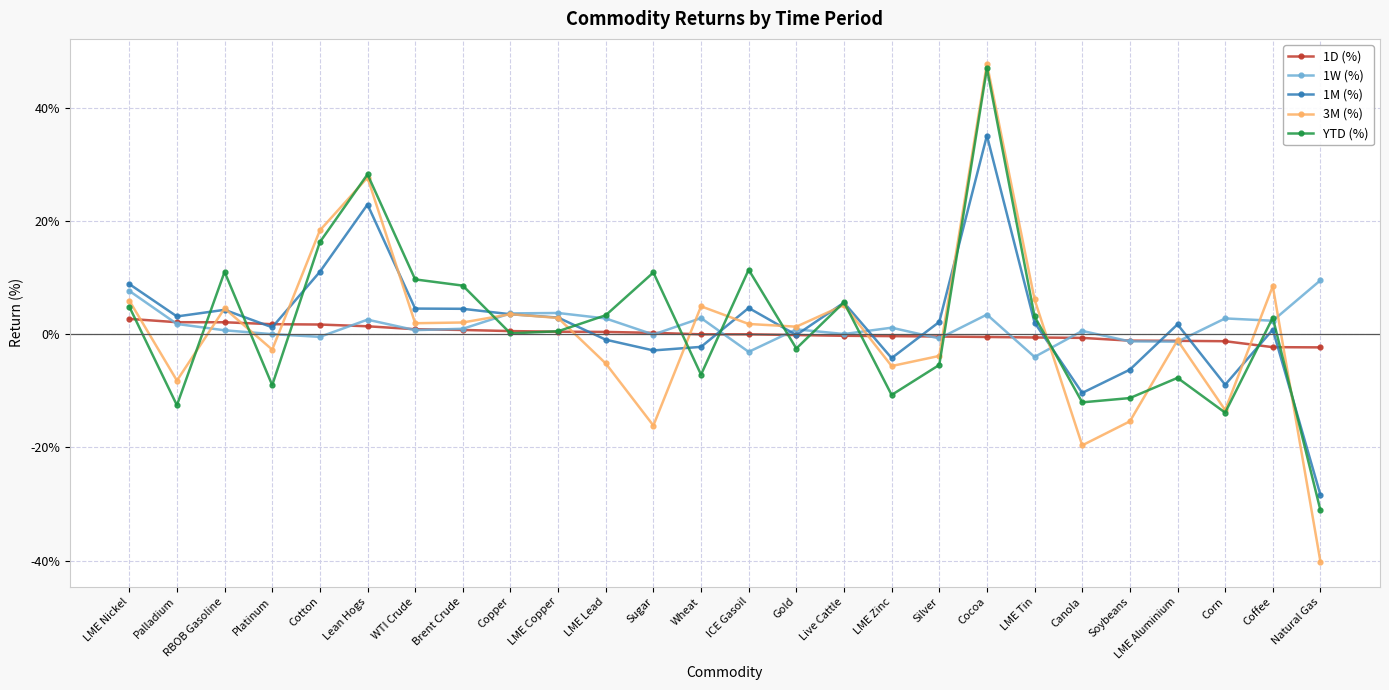

What position from the left is LME Nickel?

1